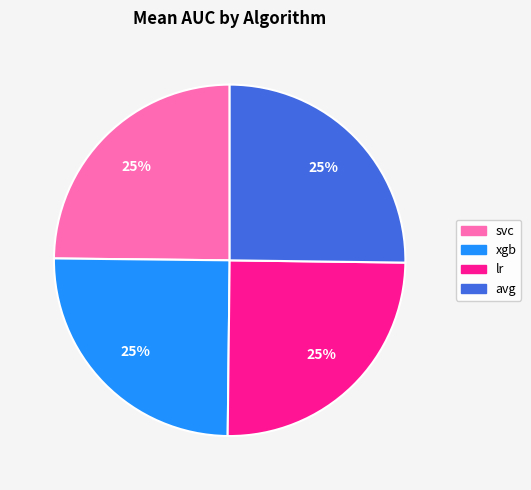

To the nearest percent, what percentage of the pie is lr?

25%